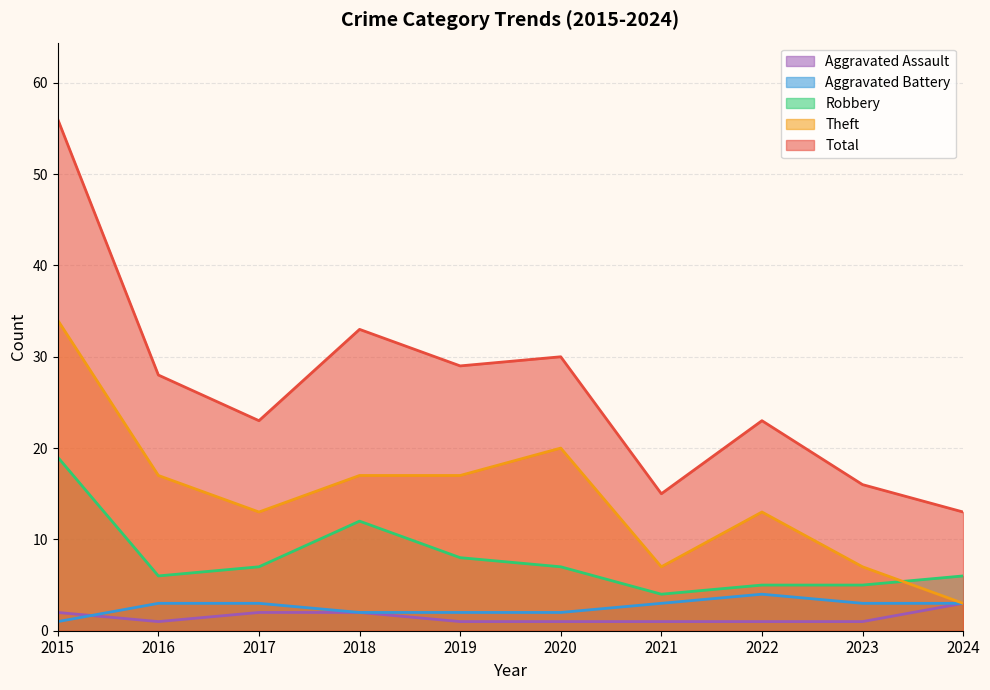

Read the Theft value at 2020, to the nearest 5.

20